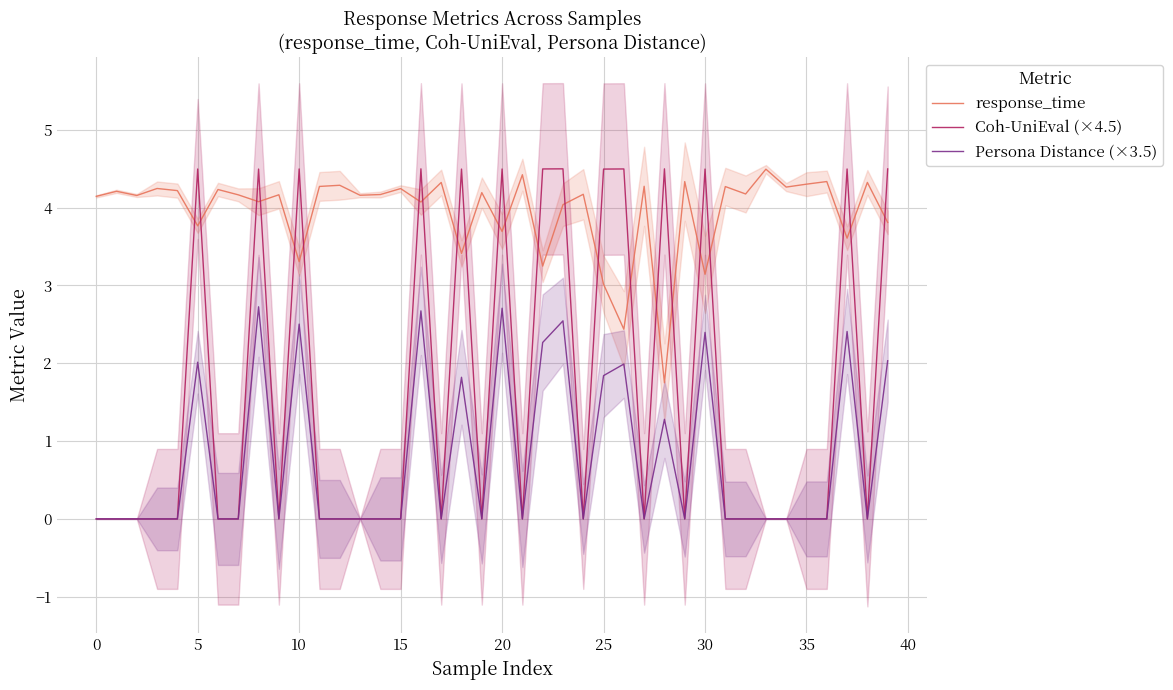

True or false: response_time and Persona Distance (×3.5) cross at least once.

False